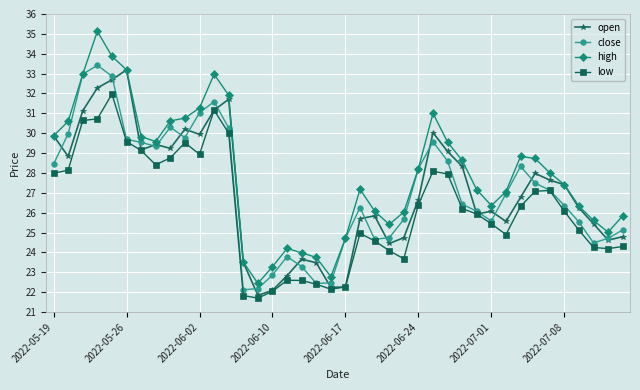

True or false: low and high intersect in this chart.

False